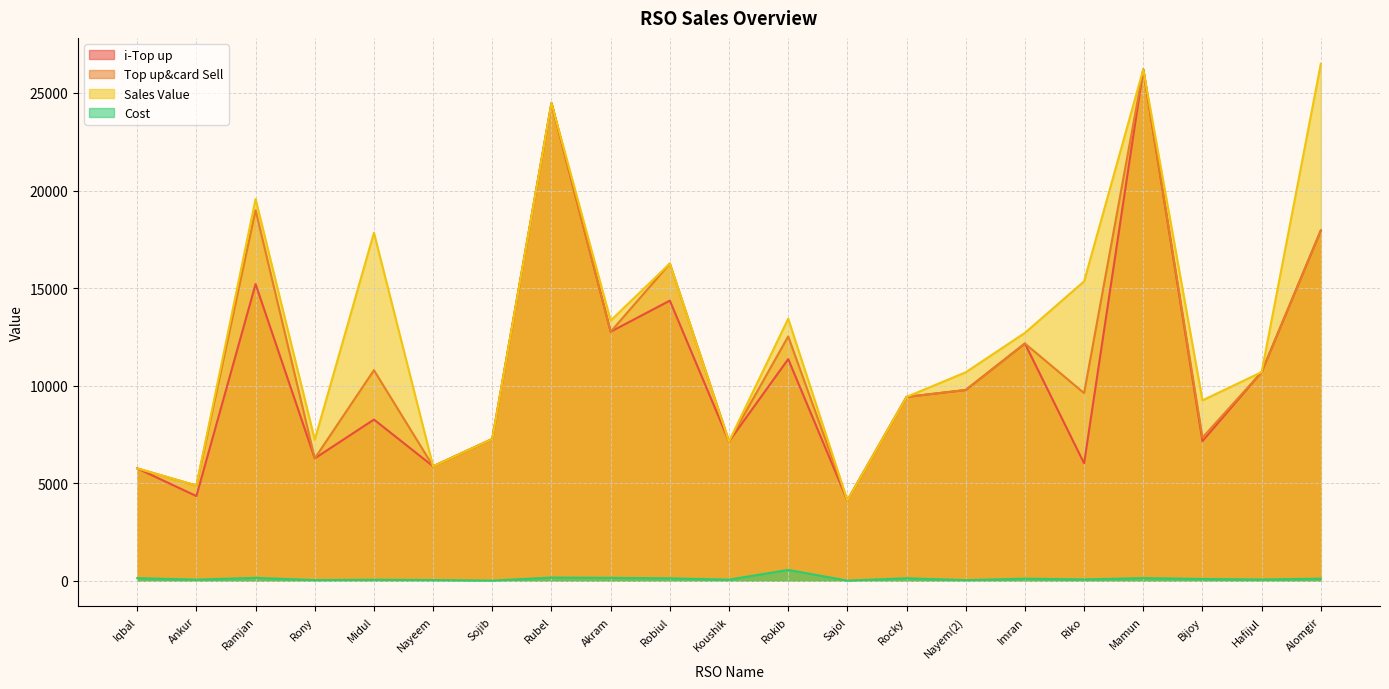

What is the label of the 4th point from the left?

Rony